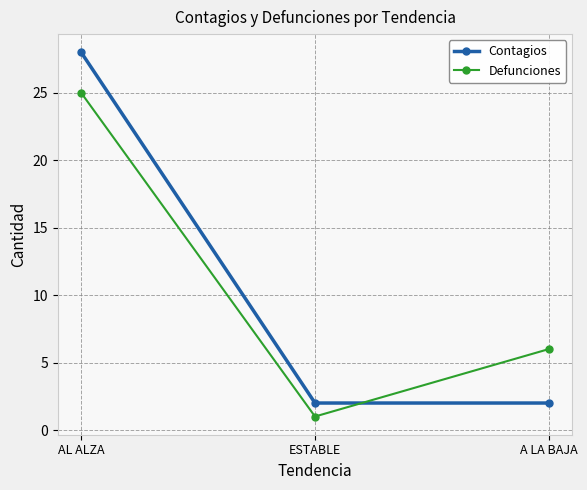

Count the Defunciones values in the range 1 to 25.

3